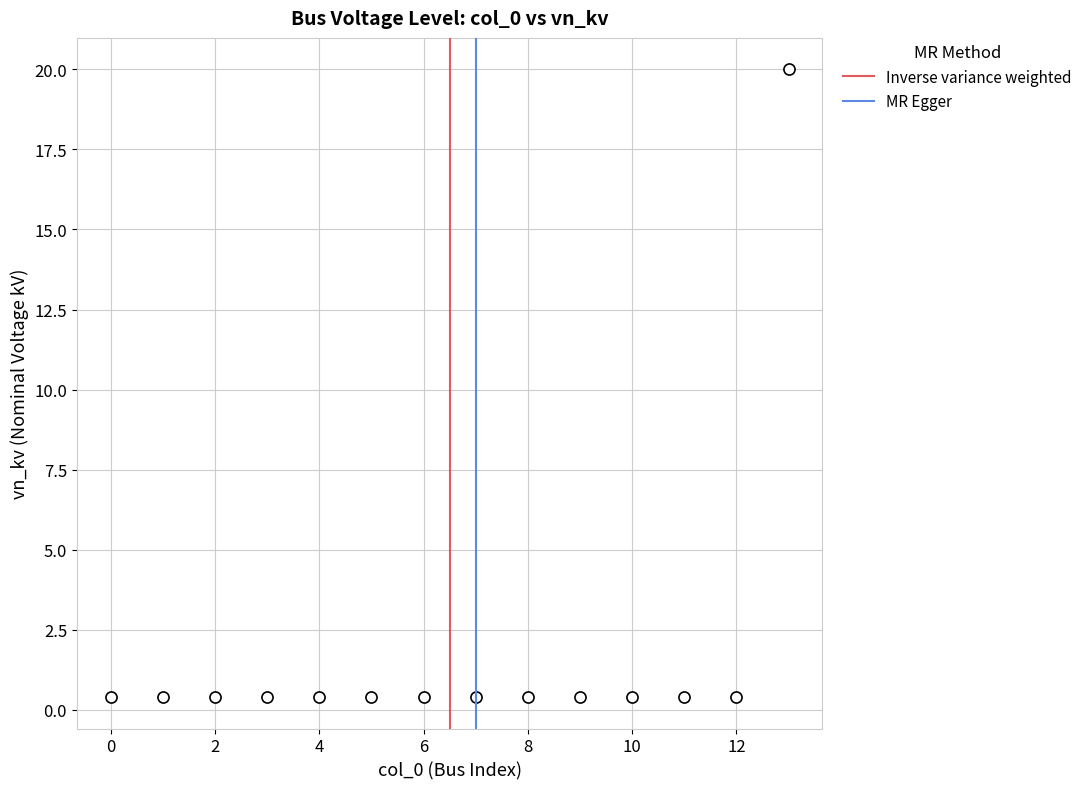

What is the range of Y values (max minus min)?

19.6